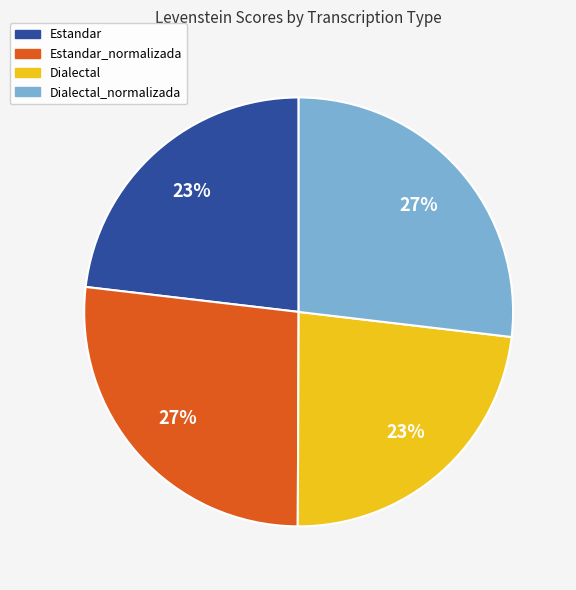

Count the number of slices in the pie.

4